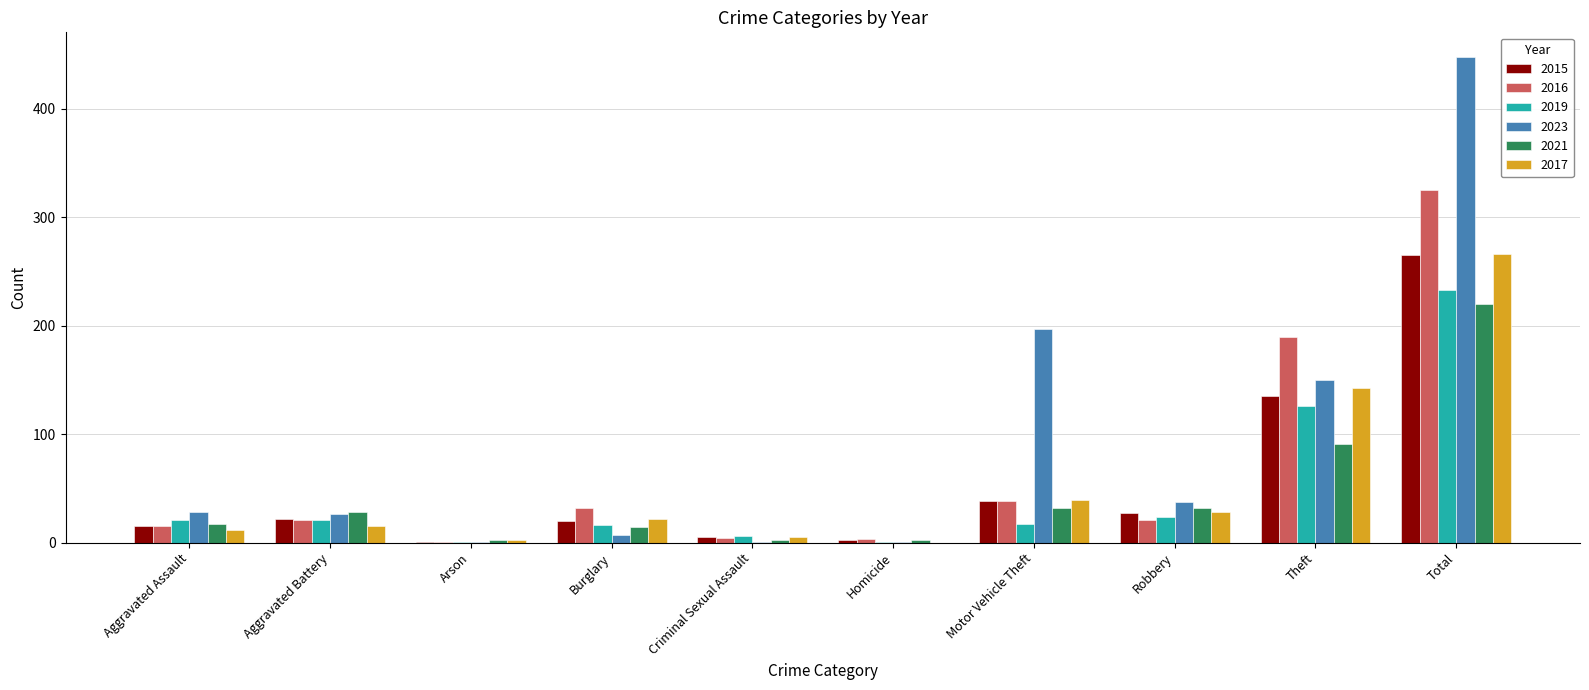

What is the sum of all 2019 values?

466